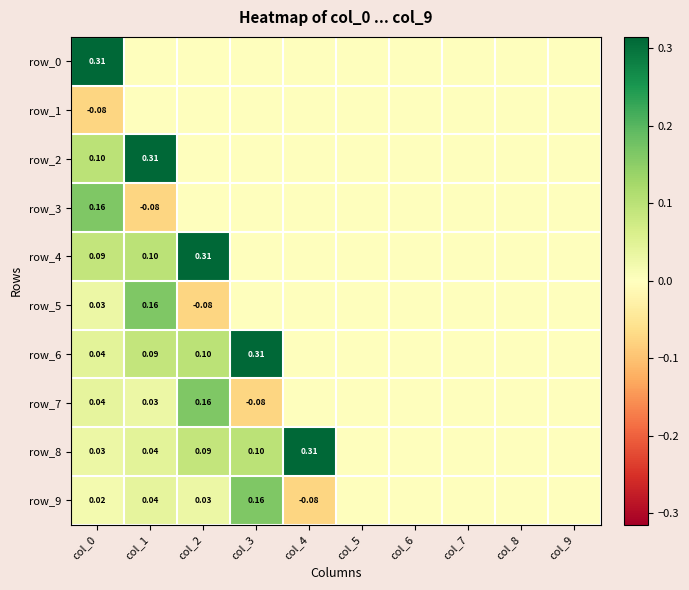

Reading left to right, list all the values displayed in this chart.

row_0: 0.3	0.0	0.0	0.0	0.0	0.0	0.0	0.0	0.0	0.0
row_1: -0.1	0.0	0.0	0.0	0.0	0.0	0.0	0.0	0.0	0.0
row_2: 0.1	0.3	0.0	0.0	0.0	0.0	0.0	0.0	0.0	0.0
row_3: 0.2	-0.1	0.0	0.0	0.0	0.0	0.0	0.0	0.0	0.0
row_4: 0.1	0.1	0.3	0.0	0.0	0.0	0.0	0.0	0.0	0.0
row_5: 0.0	0.2	-0.1	0.0	0.0	0.0	0.0	0.0	0.0	0.0
row_6: 0.0	0.1	0.1	0.3	0.0	0.0	0.0	0.0	0.0	0.0
row_7: 0.0	0.0	0.2	-0.1	0.0	0.0	0.0	0.0	0.0	0.0
row_8: 0.0	0.0	0.1	0.1	0.3	0.0	0.0	0.0	0.0	0.0
row_9: 0.0	0.0	0.0	0.2	-0.1	0.0	0.0	0.0	0.0	0.0